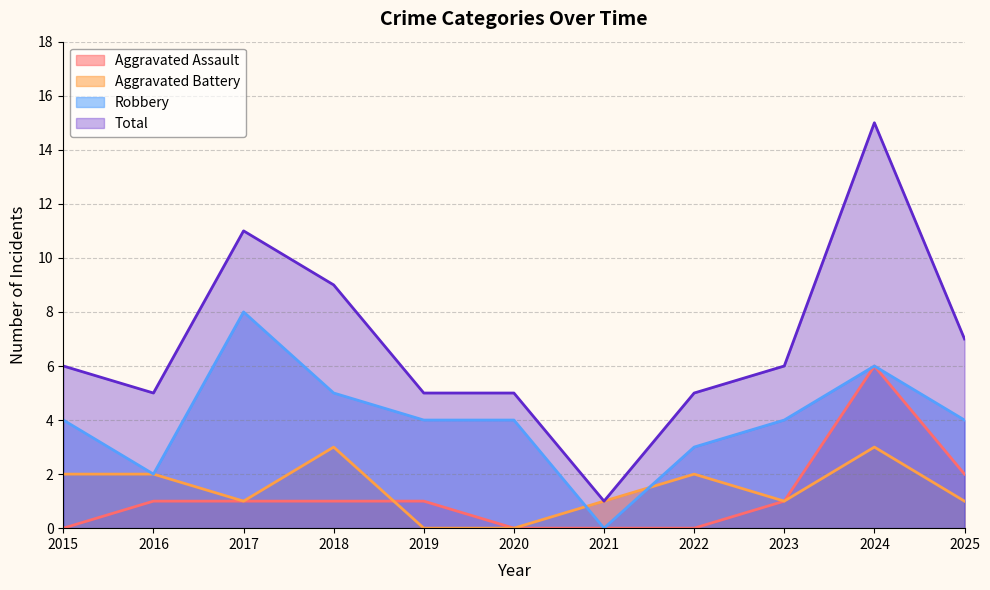

Reading left to right, transcribe all the data shown in this chart.

Aggravated Assault: 0	1	1	1	1	0	0	0	1	6	2
Aggravated Battery: 2	2	1	3	0	0	1	2	1	3	1
Robbery: 4	2	8	5	4	4	0	3	4	6	4
Total: 6	5	11	9	5	5	1	5	6	15	7